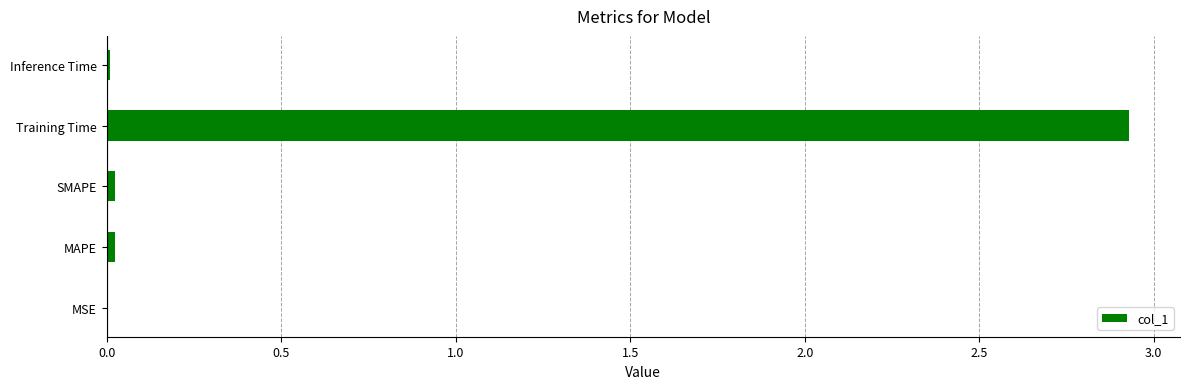

The value at SMAPE is 0.0. True or false?

True